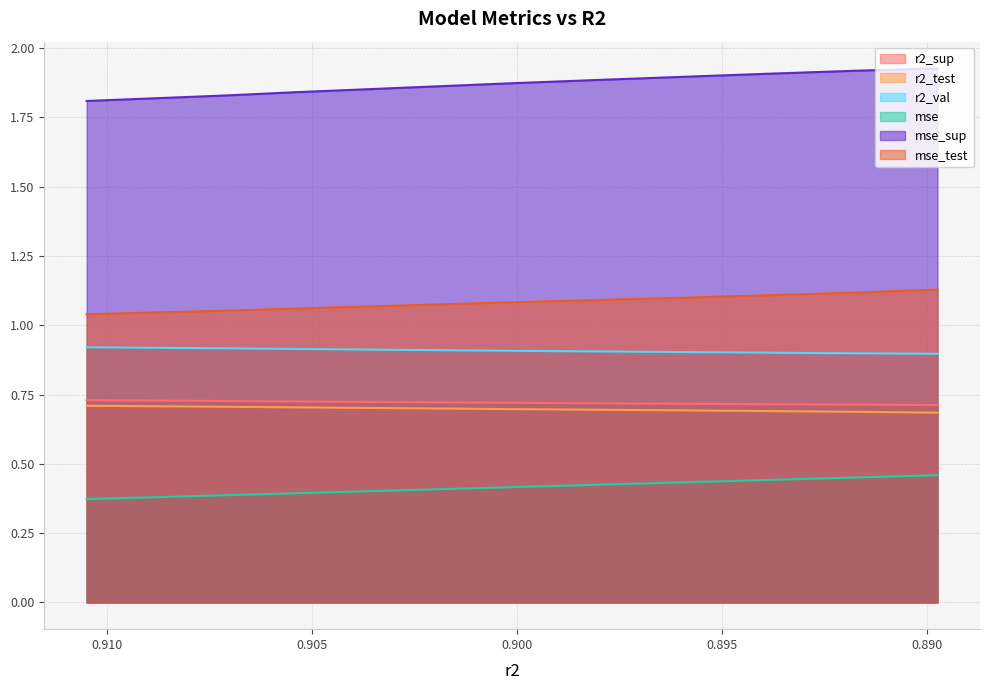

Is the value of mse_test at model_5_3_1 greater than the value of r2_val at model_5_3_1?

Yes